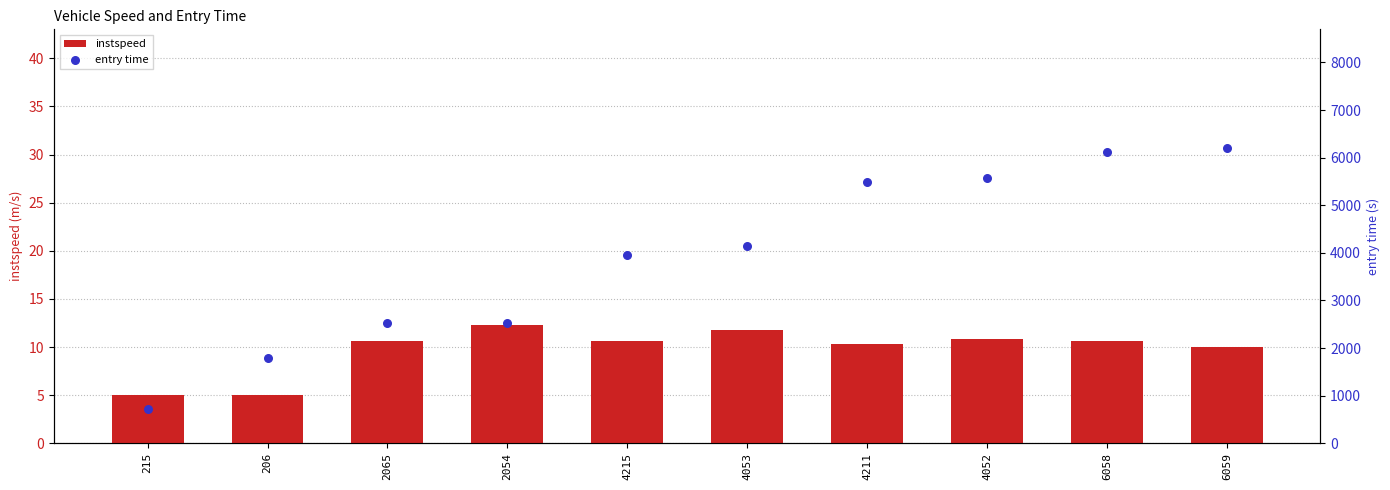

Is the value of instspeed at 4215 greater than the value of entry time at 4211?

No